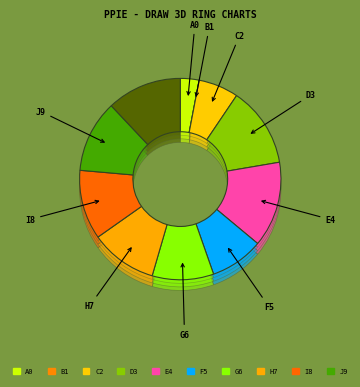

Is there a majority slice in this chart?

No